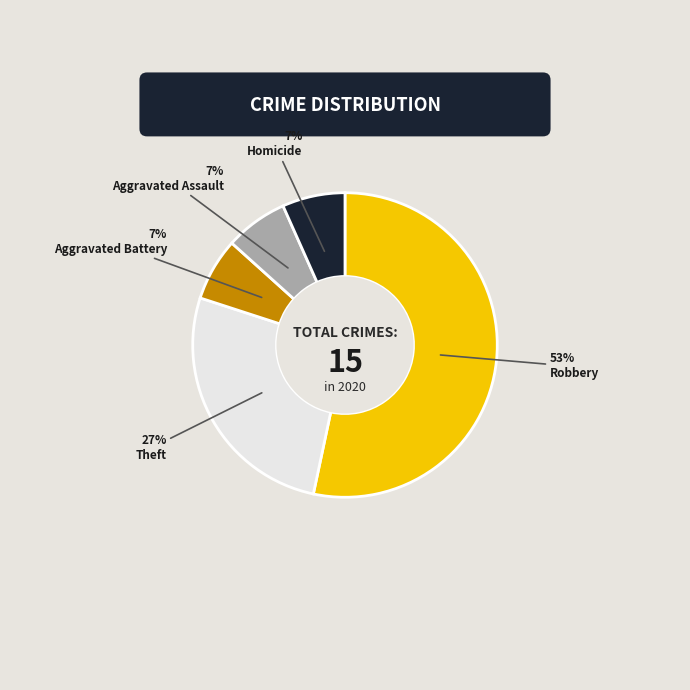

To the nearest percent, what is the average slice percentage?

20%